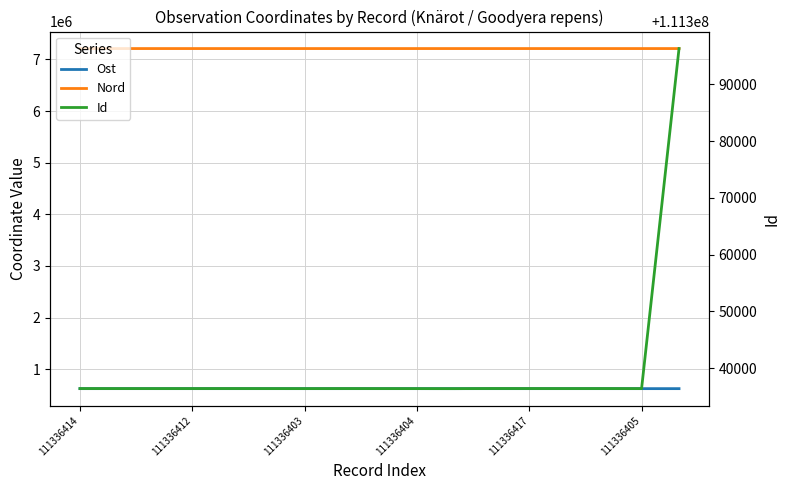

What are all the series names shown in the legend?

Ost, Nord, Id